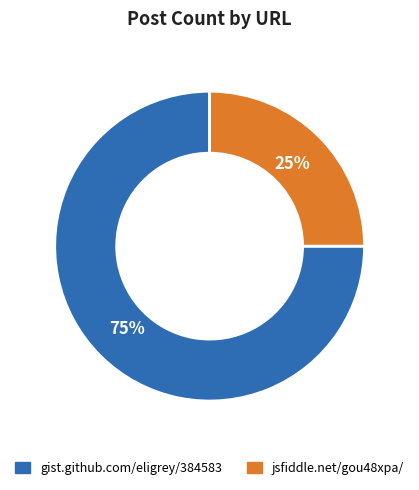

To the nearest percent, what is the difference between the largest and smallest slice percentages?

50%